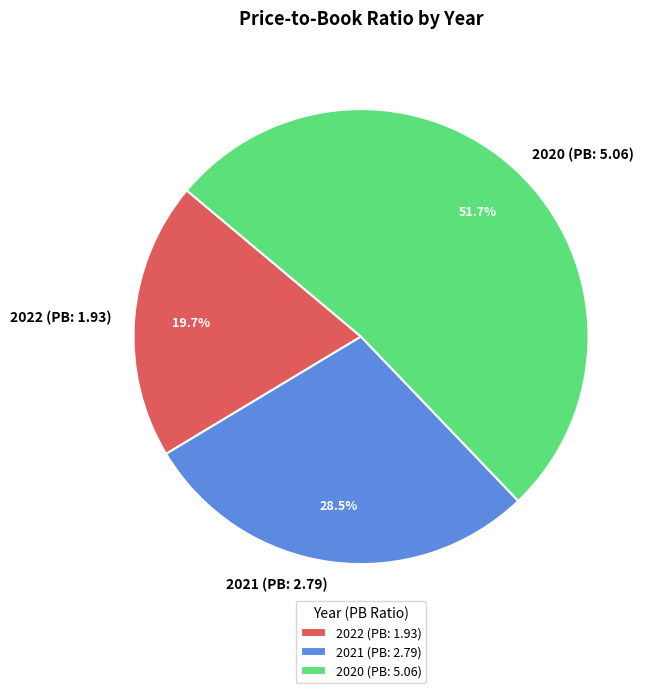

Is it true that 2020 (PB: 5.06) is 52% of the pie?

True